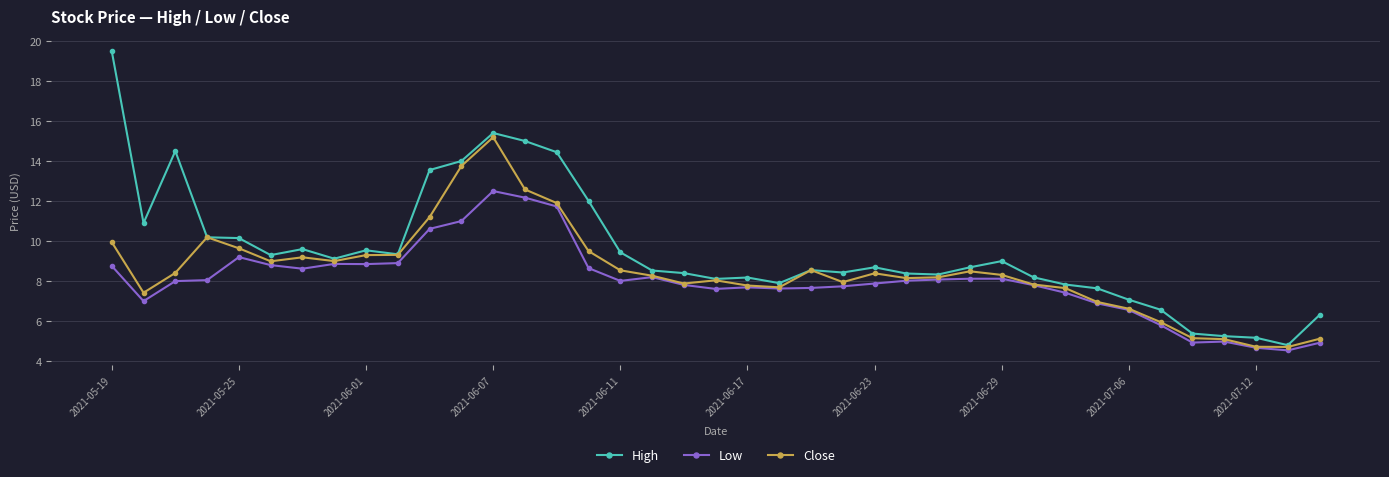

True or false: Low and High intersect in this chart.

False